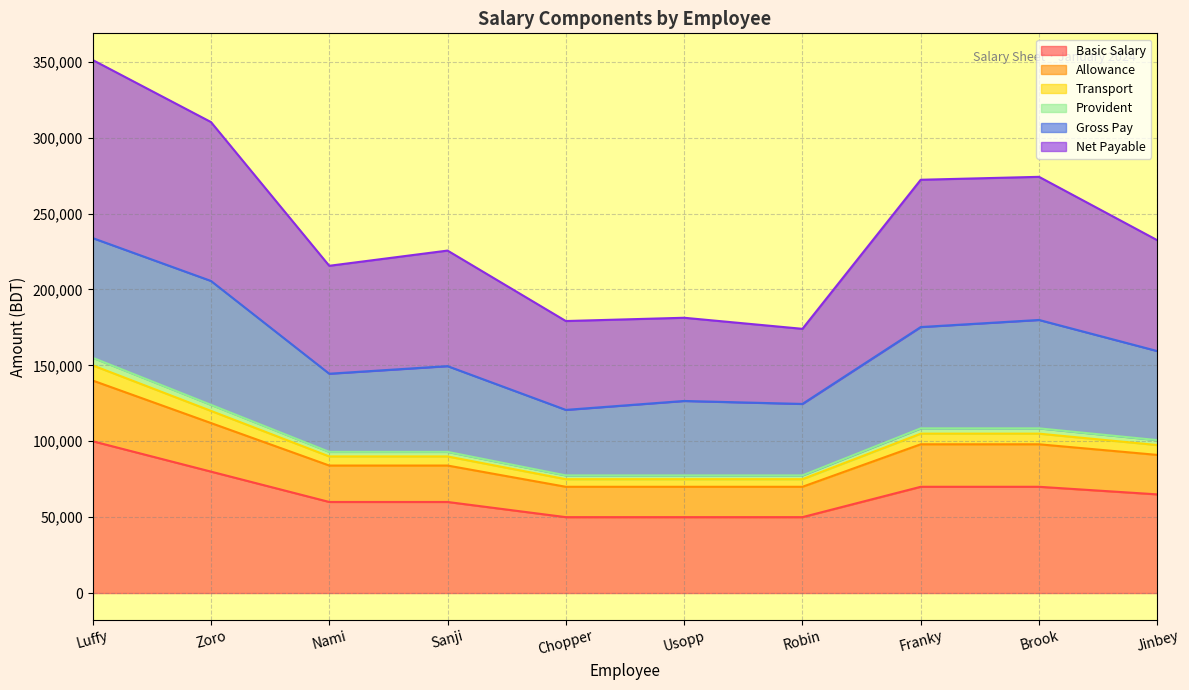

The value of Provident at Robin is 77500.0. True or false?

True